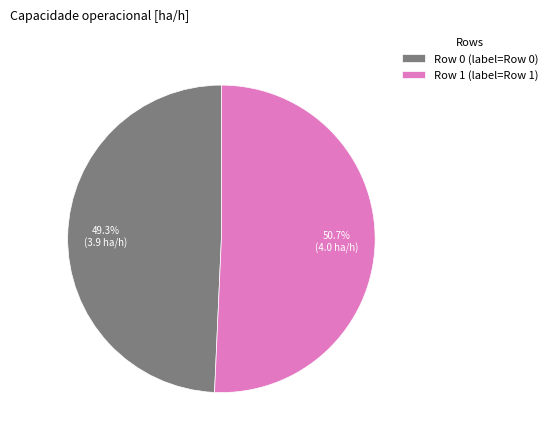

Between Row 1 and Row 0, which is larger?

Row 1